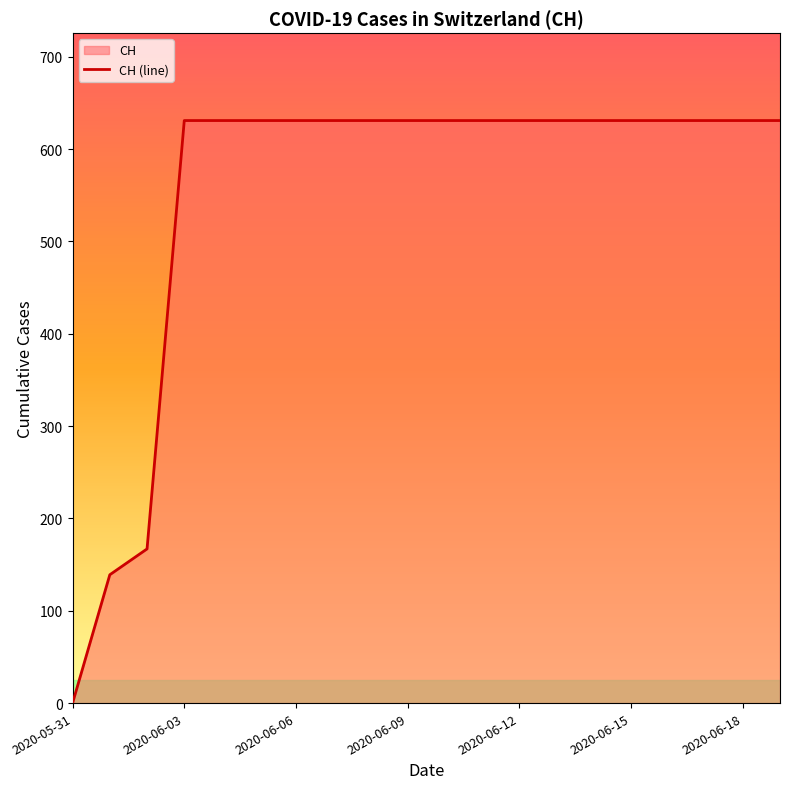

Rank the categories by value from highest to lowest.

2020-06-03, 2020-06-04, 2020-06-05, 2020-06-06, 2020-06-07, 2020-06-08, 2020-06-09, 2020-06-10, 2020-06-11, 2020-06-12, 2020-06-13, 2020-06-14, 2020-06-15, 2020-06-16, 2020-06-17, 2020-06-18, 2020-06-19, 2020-06-02, 2020-06-01, 2020-05-31